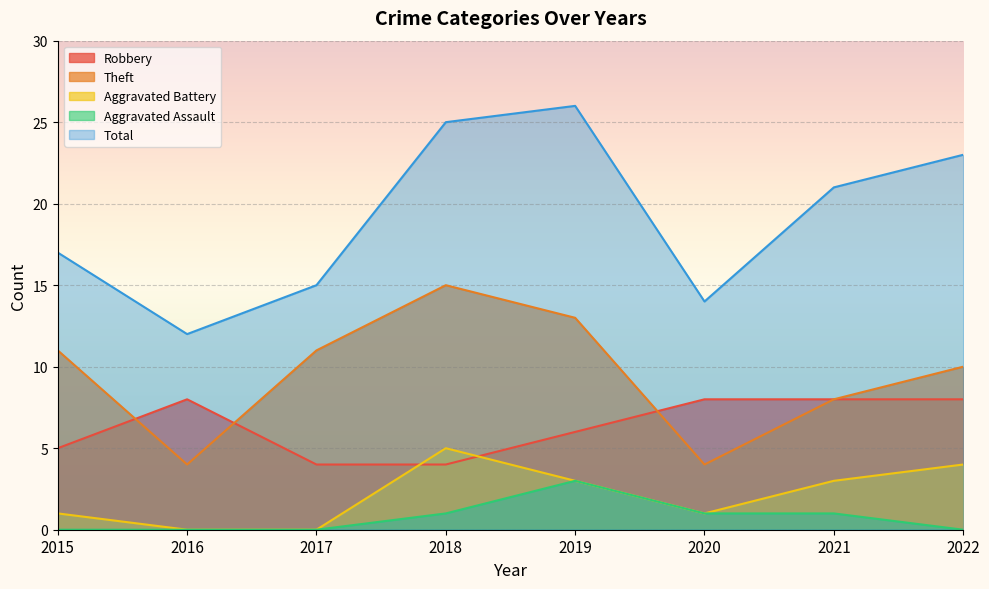

How many distinct data groups are displayed?

5